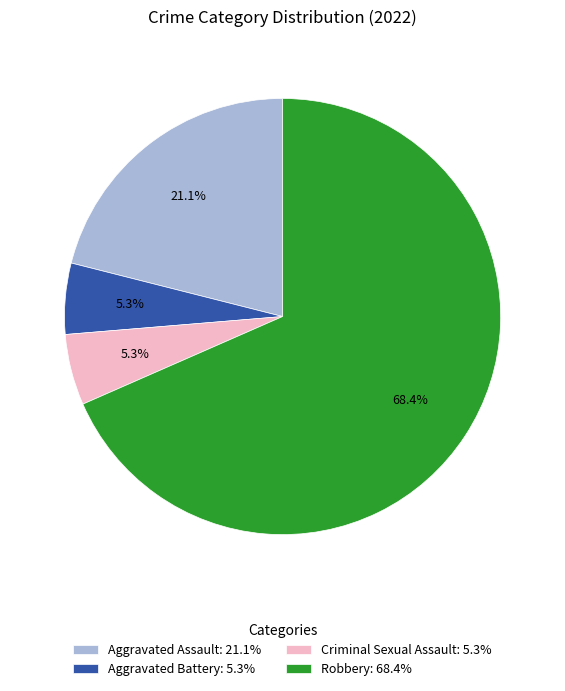

To the nearest percent, what is the combined percentage of Aggravated Battery and Aggravated Assault?

26%